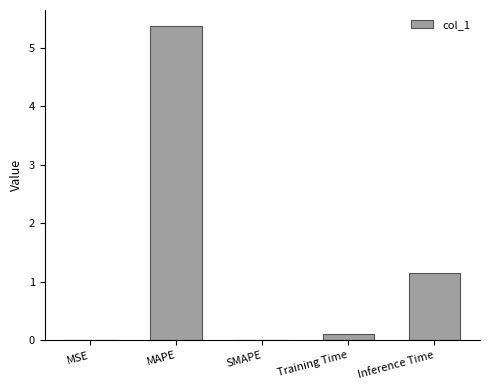

Which category has the highest value across all series?

MAPE